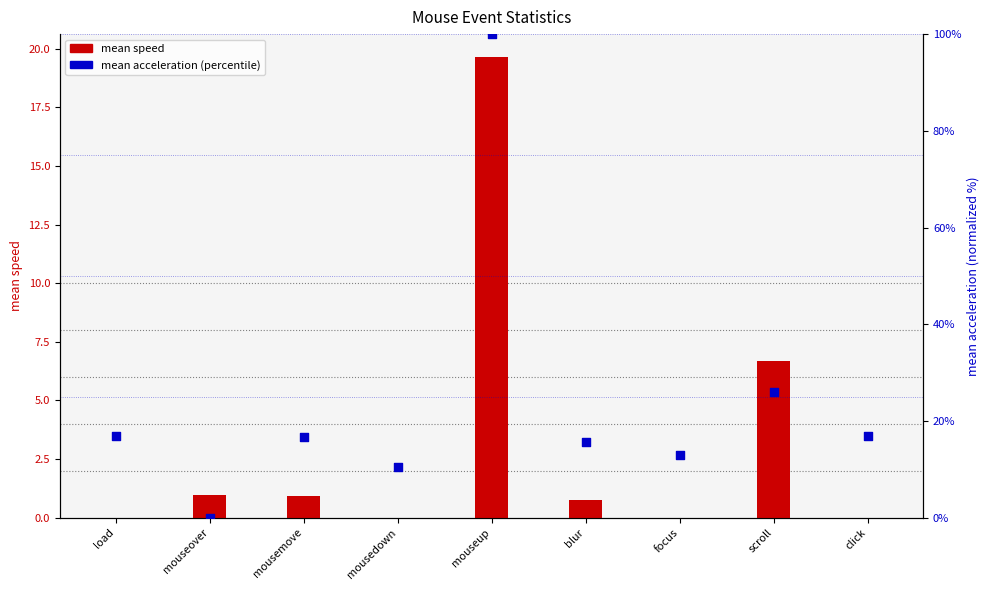

What is the ratio of the value at mousemove to the value at load?

1.0